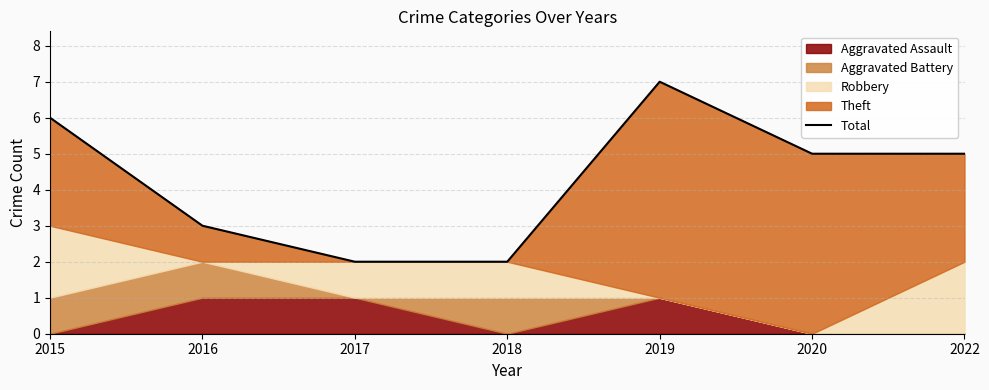

Rank the categories by value from highest to lowest.

2019, 2015, 2020, 2022, 2016, 2017, 2018